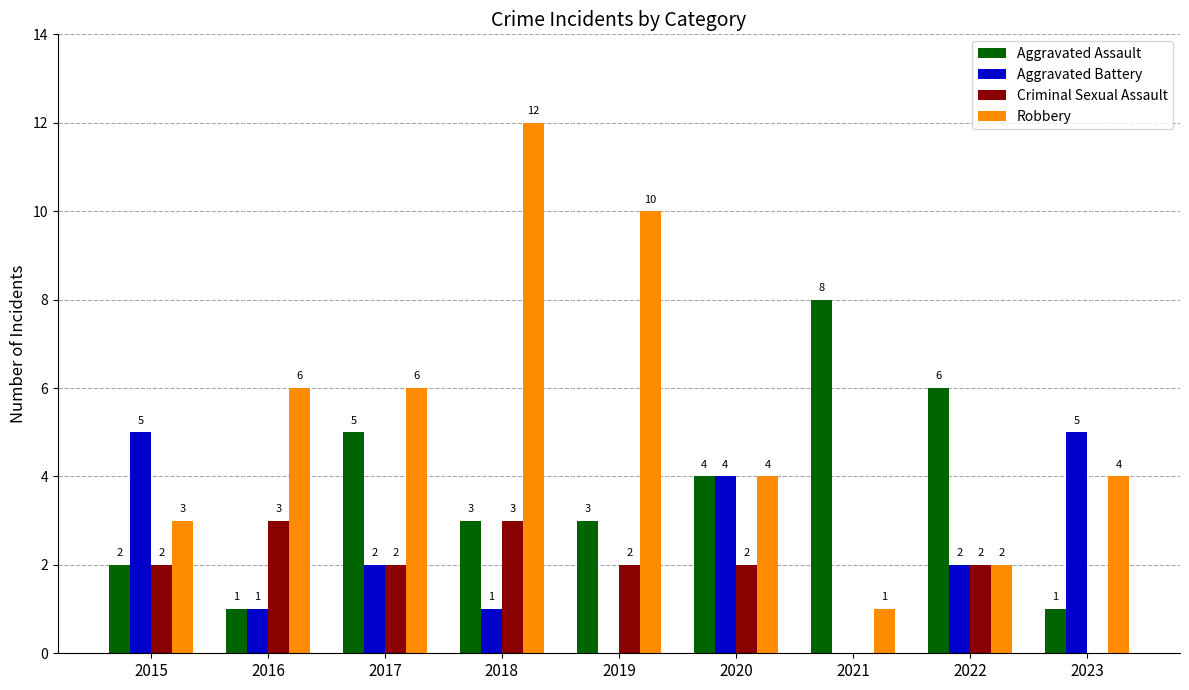

Reading left to right, what are all the values shown in this chart?

Aggravated Assault: 2	1	5	3	3	4	8	6	1
Aggravated Battery: 5	1	2	1	0	4	0	2	5
Criminal Sexual Assault: 2	3	2	3	2	2	0	2	0
Robbery: 3	6	6	12	10	4	1	2	4